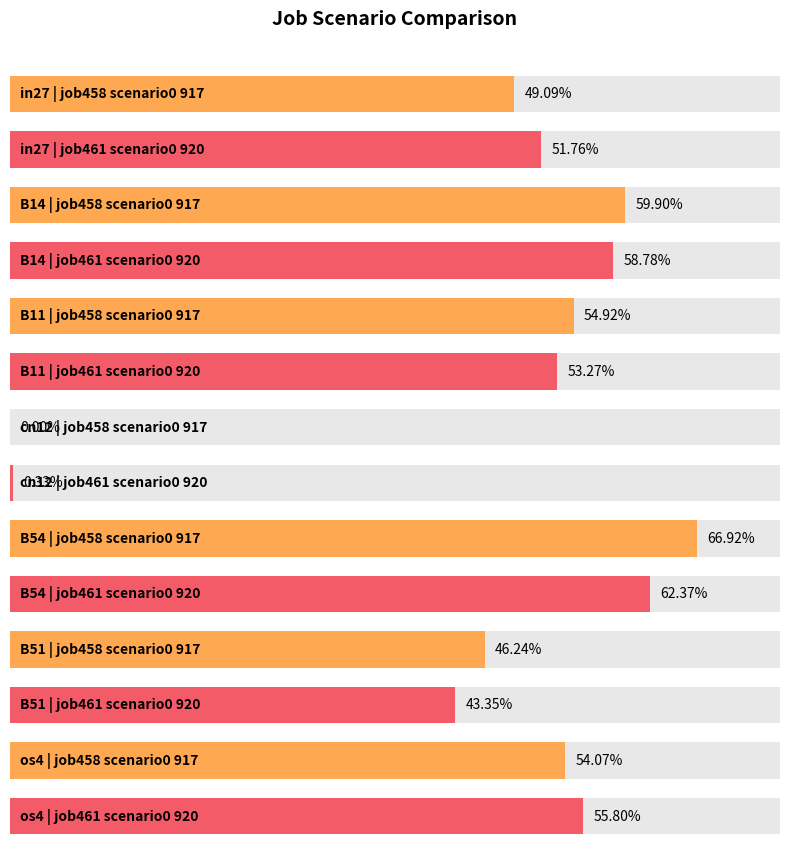

List the labels in order of job461_scenario0_920 value, largest first.

B54, B14, os4, B11, in27, B51, cn12